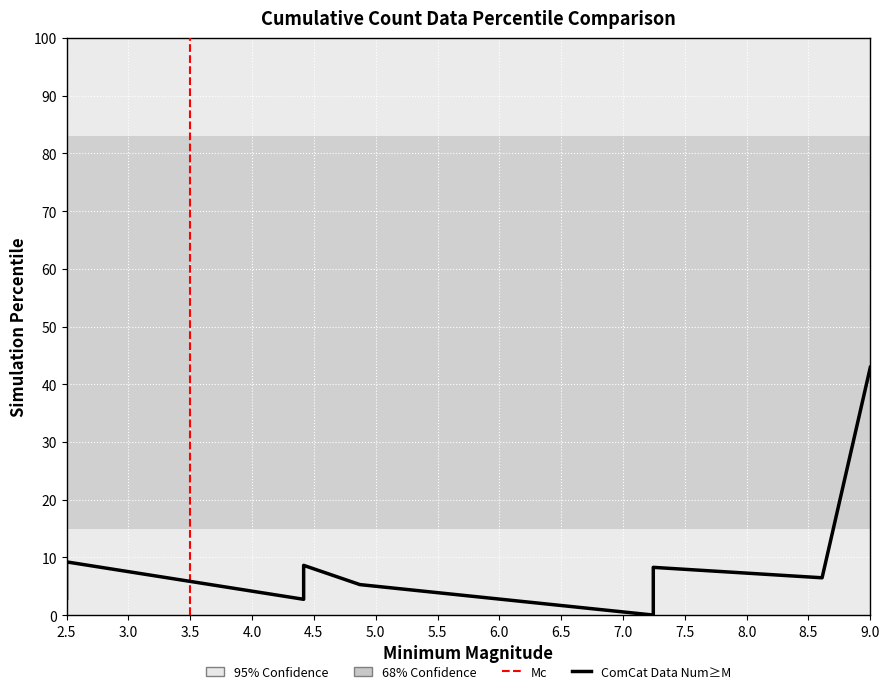

What is the label of the 7th point from the left?

2.5